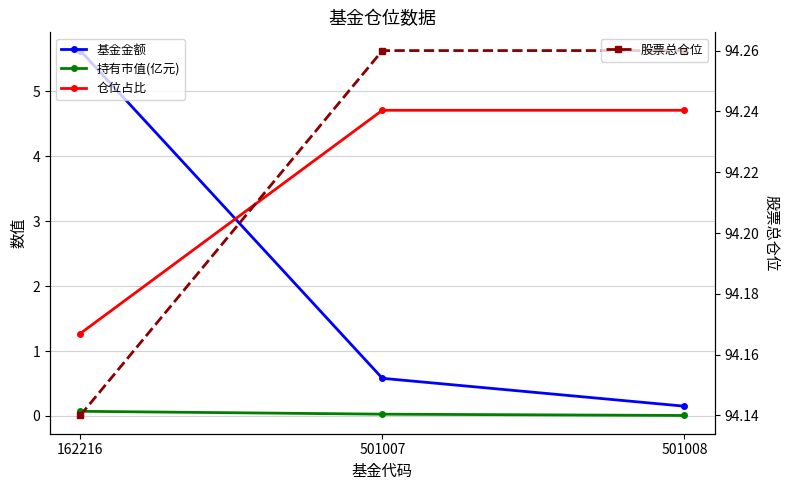

What is the value of the 股票总仓位 point at the 3rd from the left?

94.3